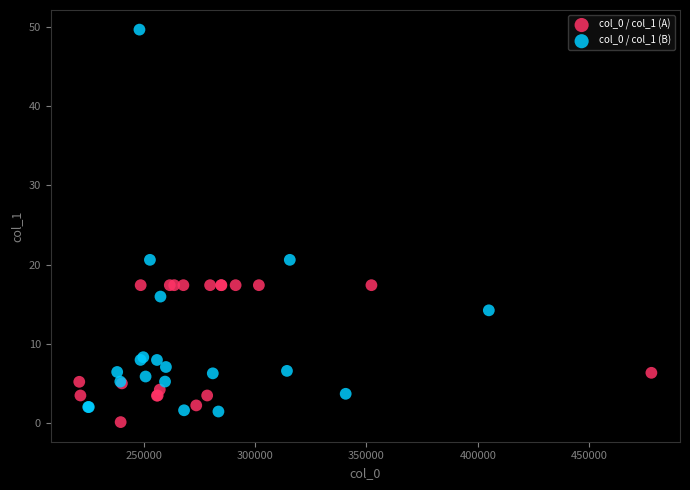

Which series has the widest spread of Y values?

col_0 / col_1 (B)